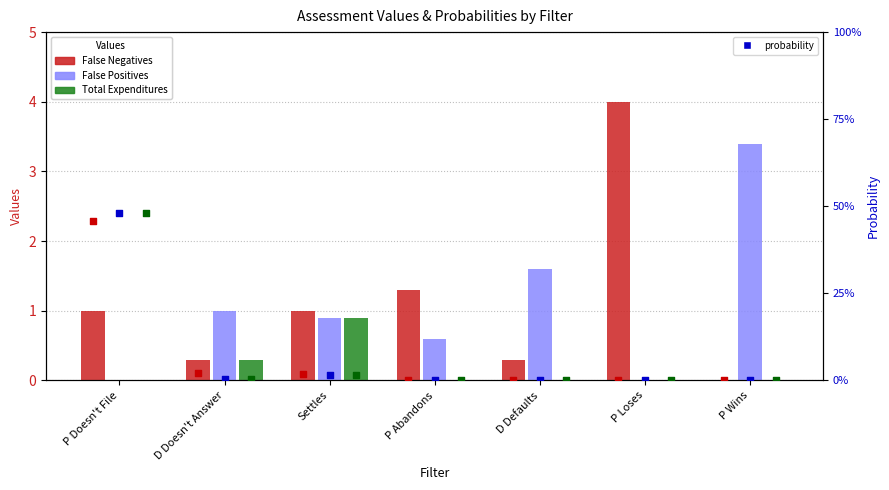

Which series reaches the minimum Y coordinate?

False Negatives